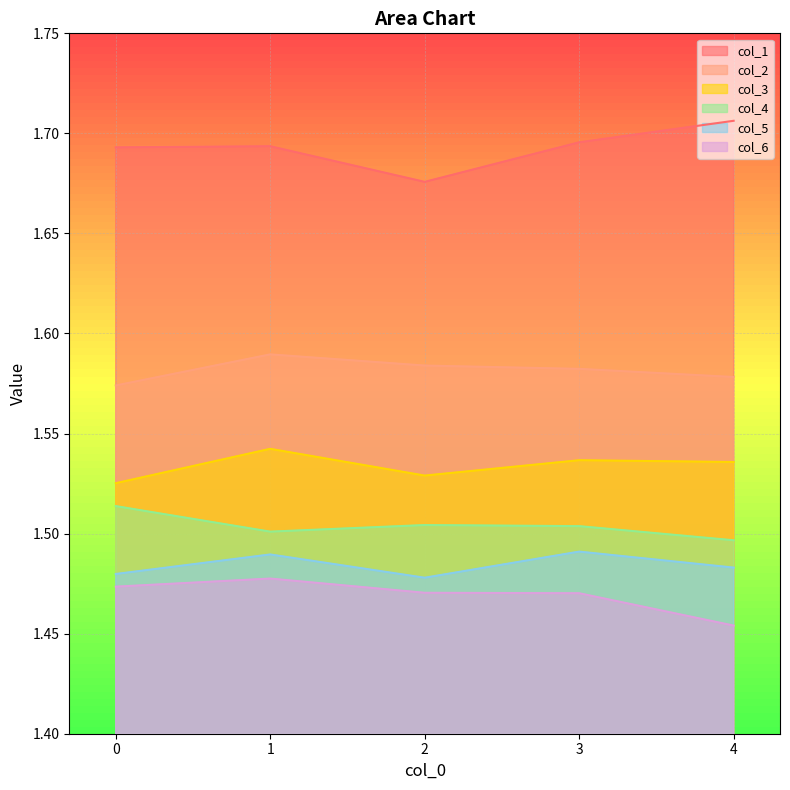

At which label does col_6 reach its peak?

1